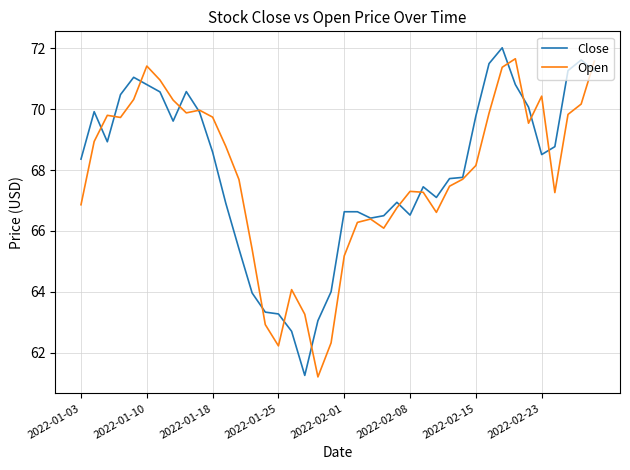

What is the highest value of the Open series?

71.7